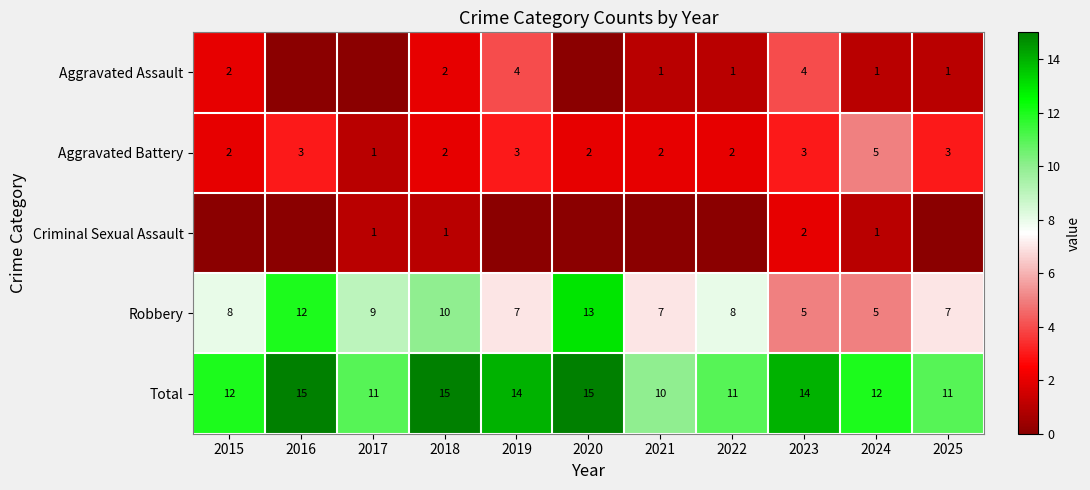

Is it true that Robbery equals 9 at 2017?

True